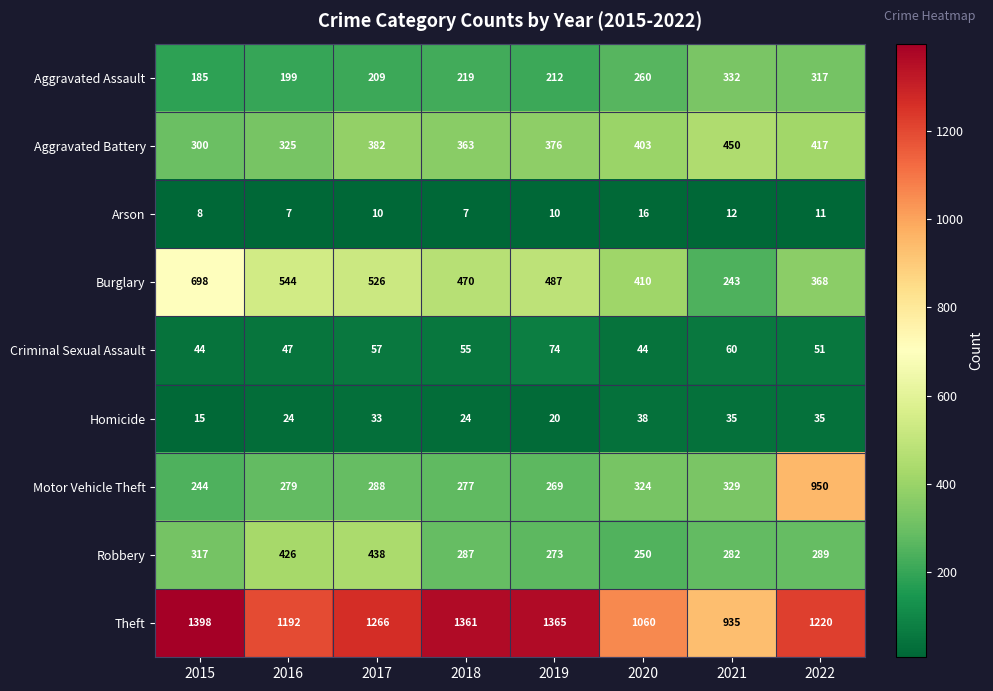

What is the sum of the Homicide values at 2017 and 2019?

53